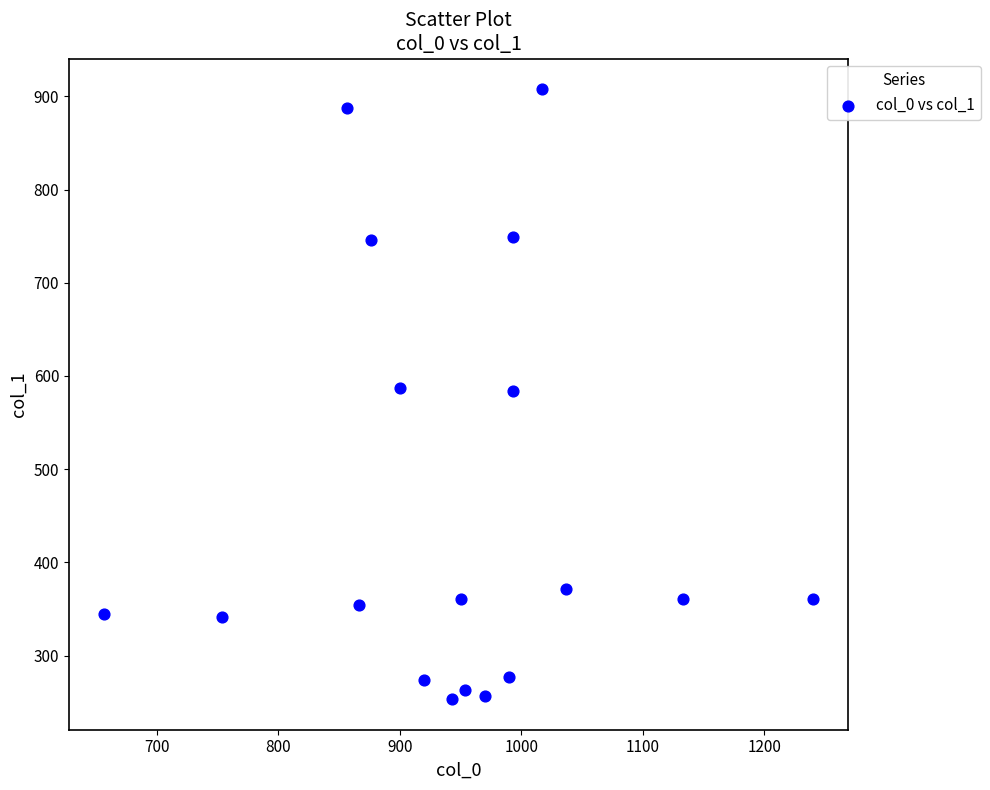

What is the range of X values (max minus min)?

583.3